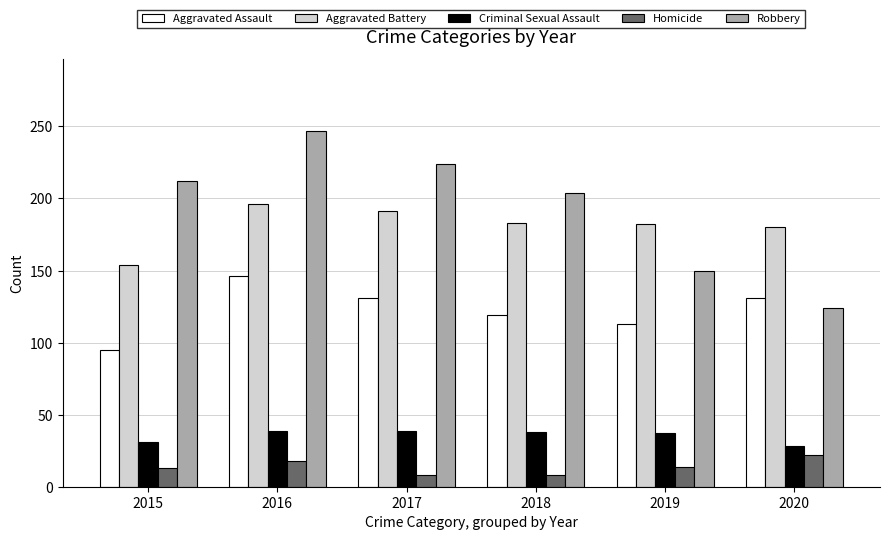

What is the difference between the highest and lowest values at 2018?

196